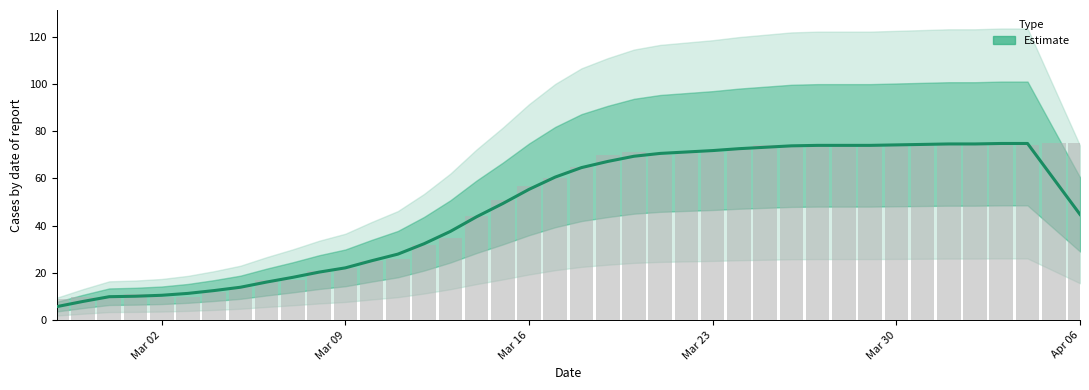

Reading left to right, what are all the values shown in this chart?

value: 5.8	8.0	10.0	10.2	10.6	11.4	12.6	14.0	16.2	18.2	20.4	22.2	25.2	28.0	32.4	37.6	43.8	49.4	55.4	60.6	64.6	67.2	69.4	70.6	71.2	71.8	72.6	73.2	73.8	74.0	74.0	74.0	74.2	74.4	74.6	74.6	74.8	74.8	59.8	44.8
value bars: 9.0	10.0	10.0	11.0	10.0	10.0	12.0	14.0	17.0	17.0	21.0	22.0	25.0	26.0	32.0	35.0	44.0	51.0	57.0	60.0	65.0	70.0	71.0	70.0	71.0	71.0	73.0	74.0	74.0	74.0	74.0	74.0	74.0	74.0	75.0	75.0	75.0	74.0	75.0	75.0